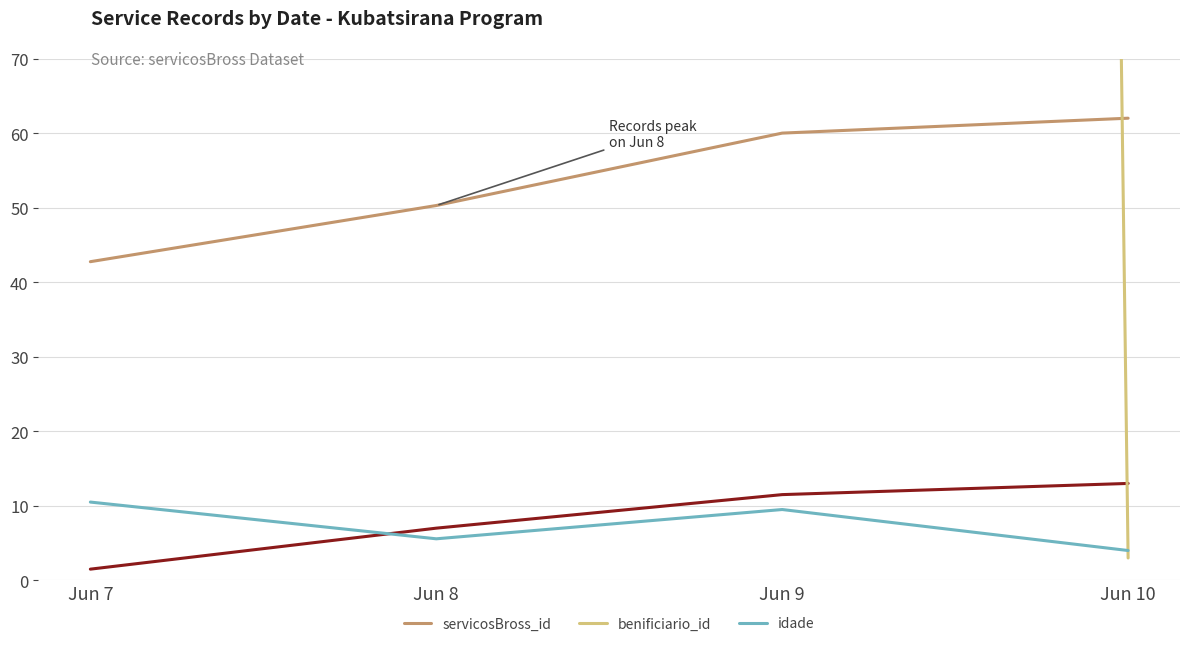

What are all the series names shown in the legend?

servicosBross_id, benificiario_id, idade